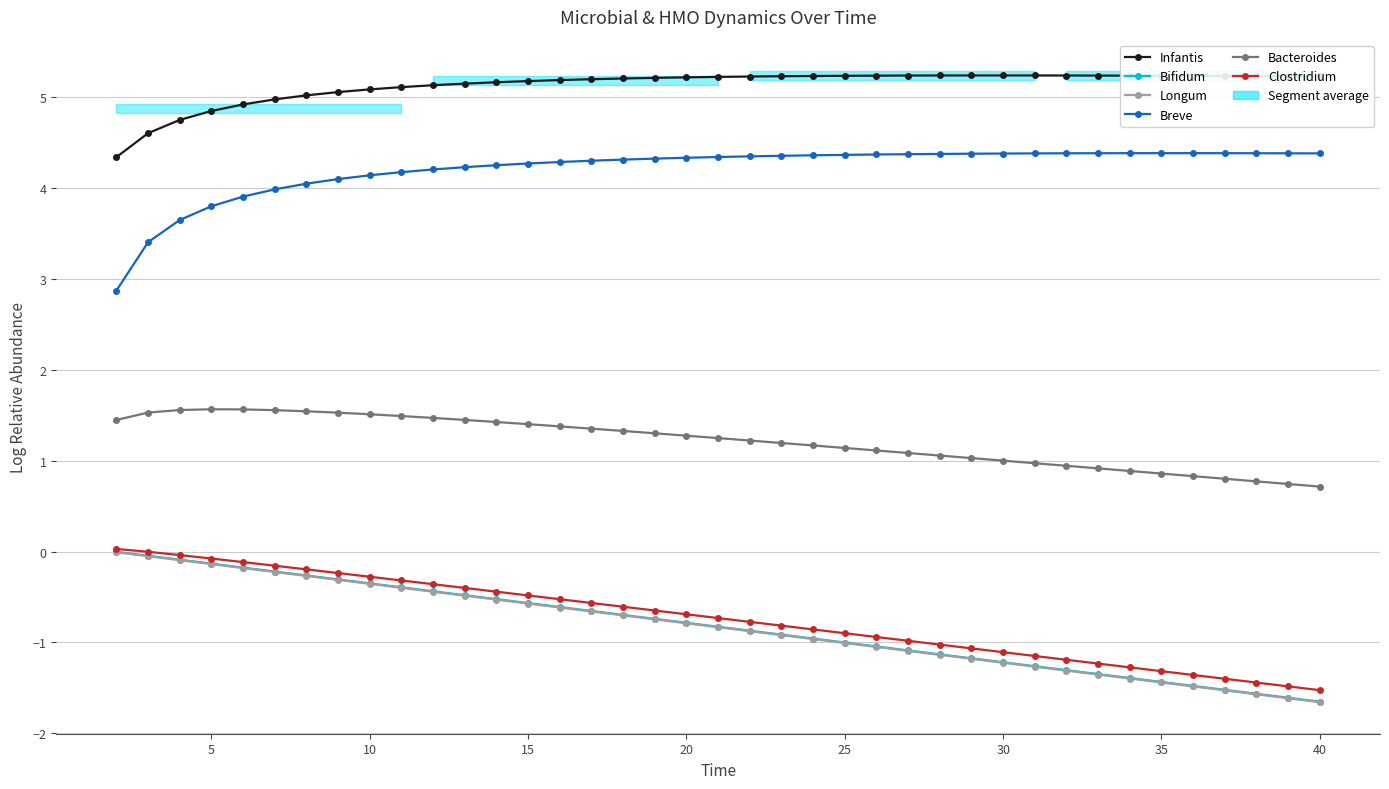

What is the difference between the maximum and minimum values in the Longum series?

1.7